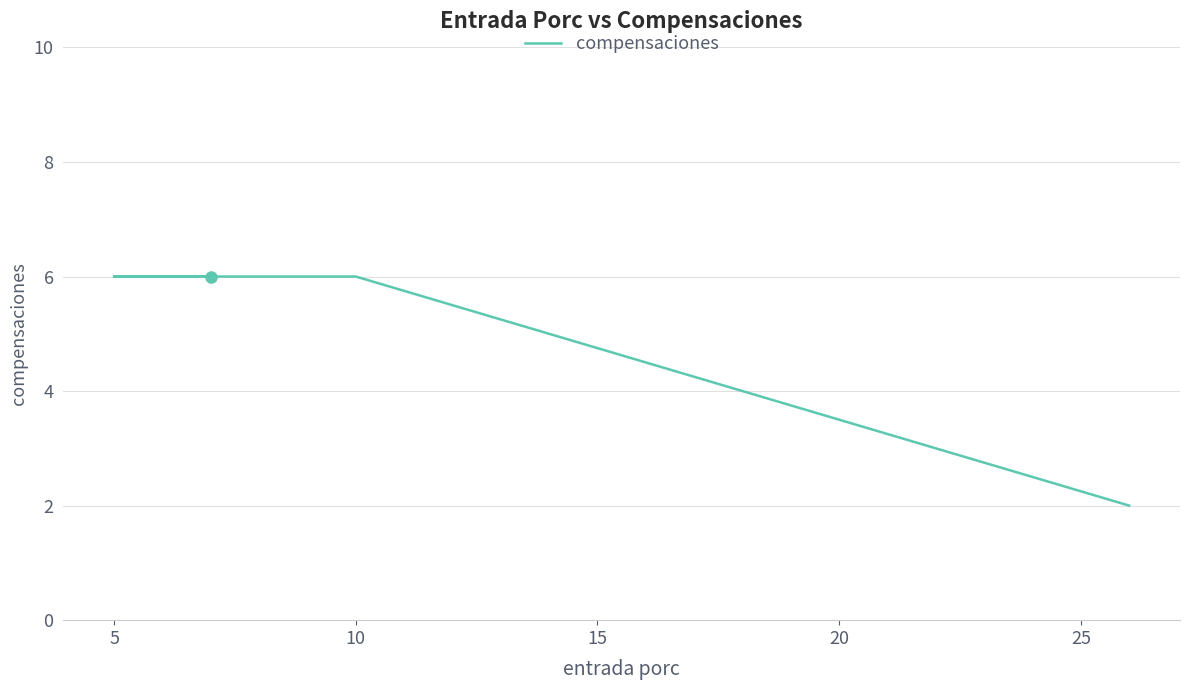

Is it true that the value at 10 is 3?

False